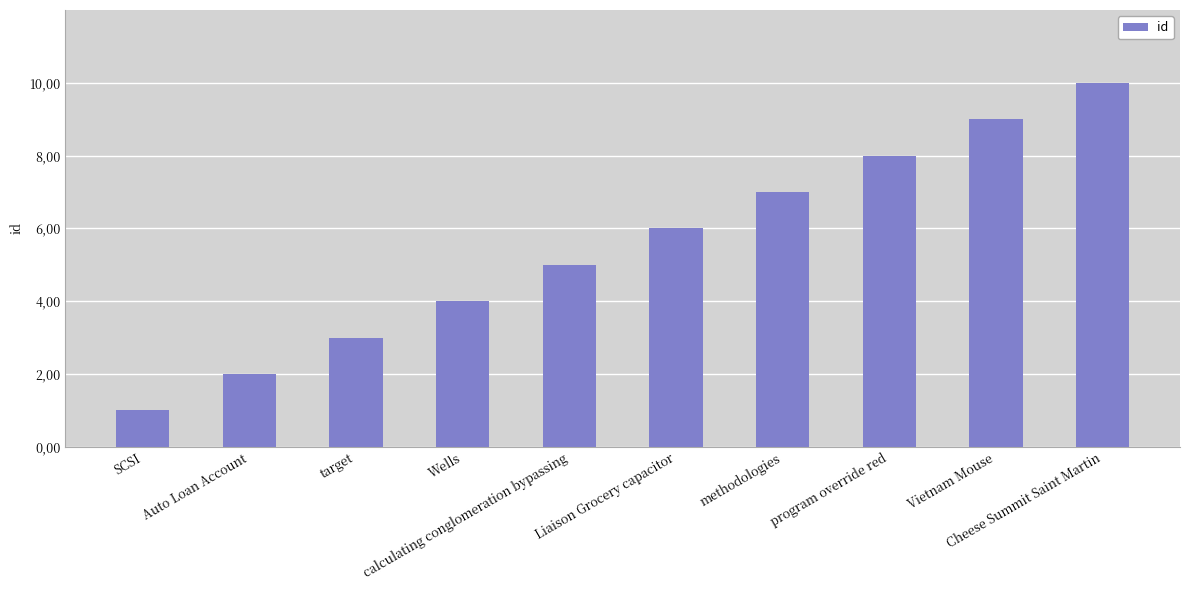

Reading left to right, list all the values displayed in this chart.

1	2	3	4	5	6	7	8	9	10